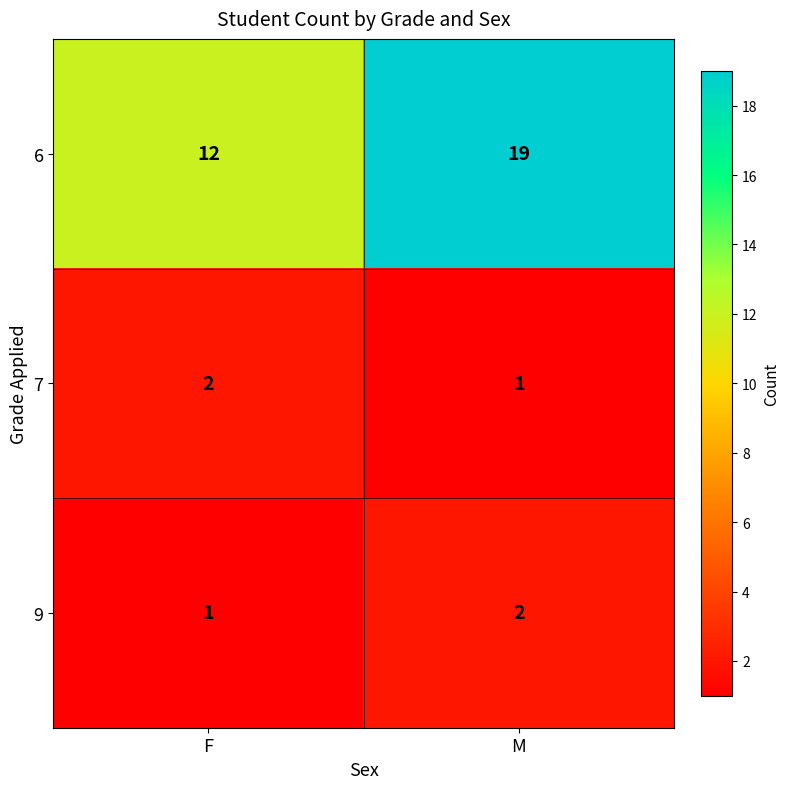

What is the greatest value displayed?

19